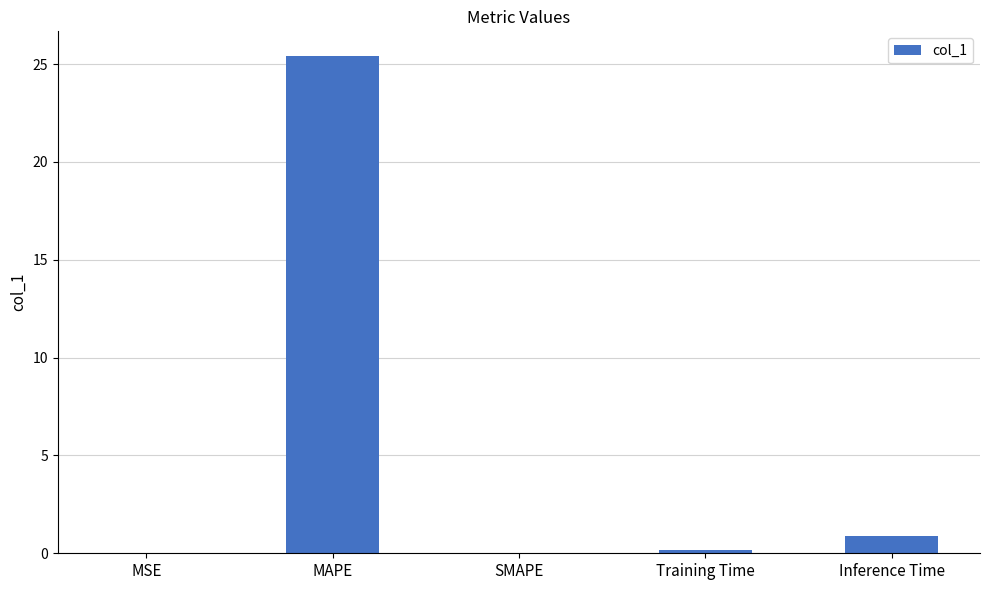

True or false: the data shows 0.0 at SMAPE.

True